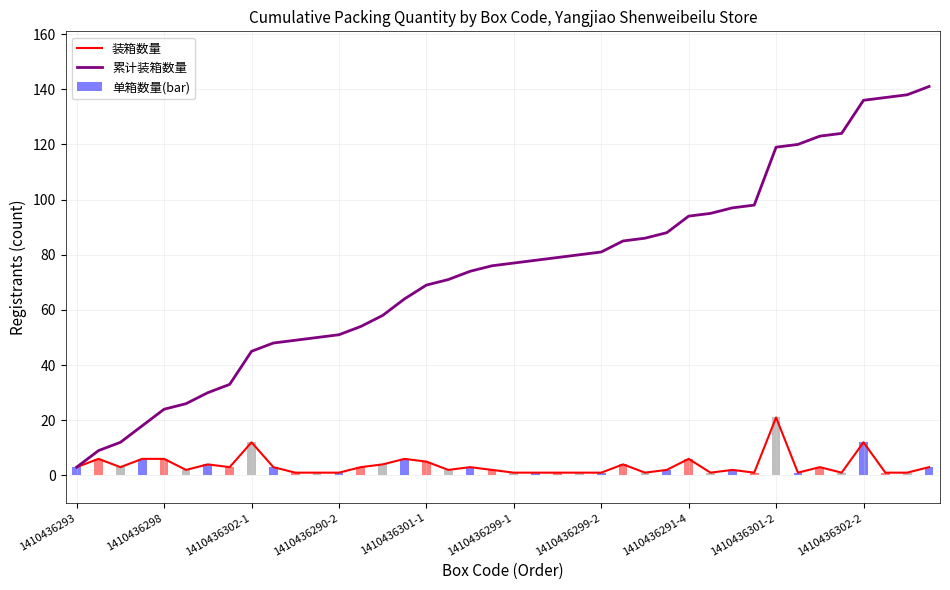

Rank the series at 37 from highest to lowest value.

累计装箱数量, 装箱数量, 单箱数量(bar)